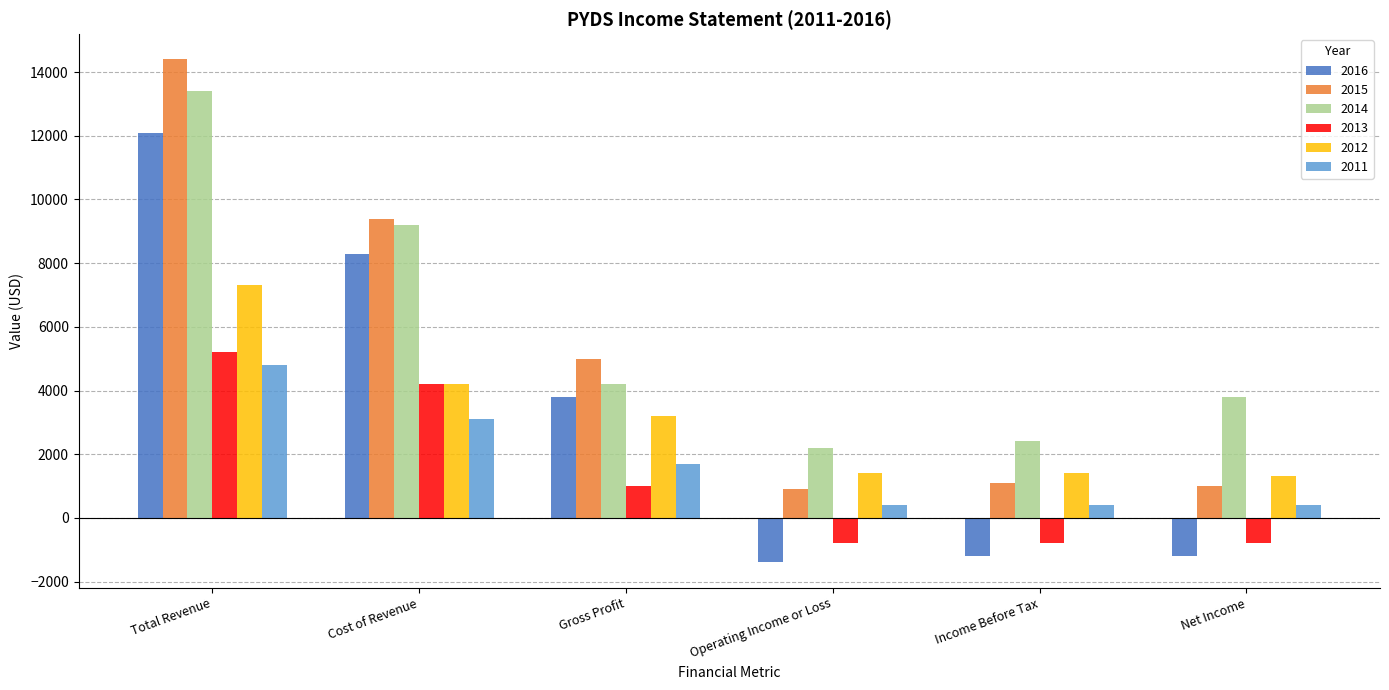

The value of 2015 at Income Before Tax is 1967. True or false?

False